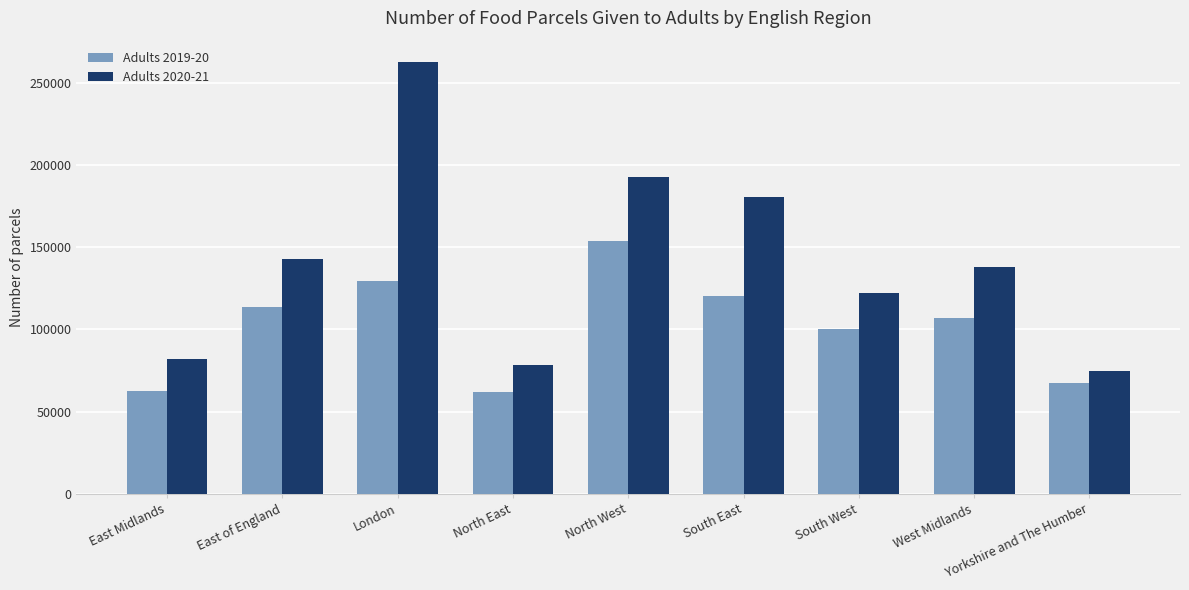

What is the sum of all Adults 2019-20 values?

916330